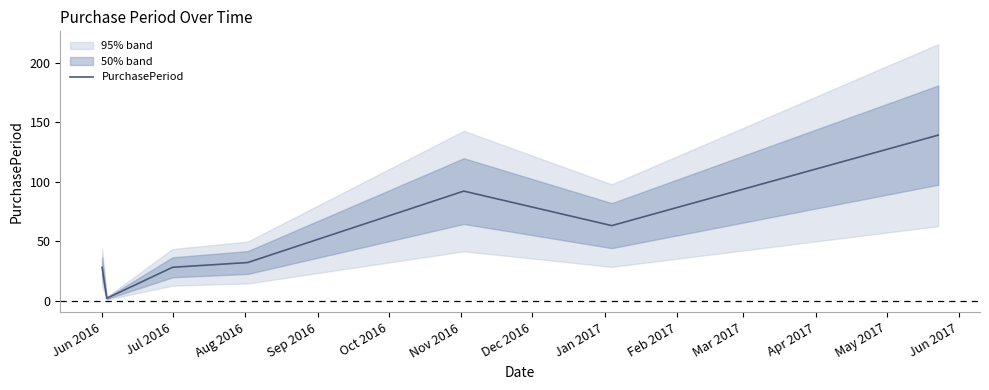

Reading left to right, transcribe all the data shown in this chart.

28	2	28	32	92	63	139